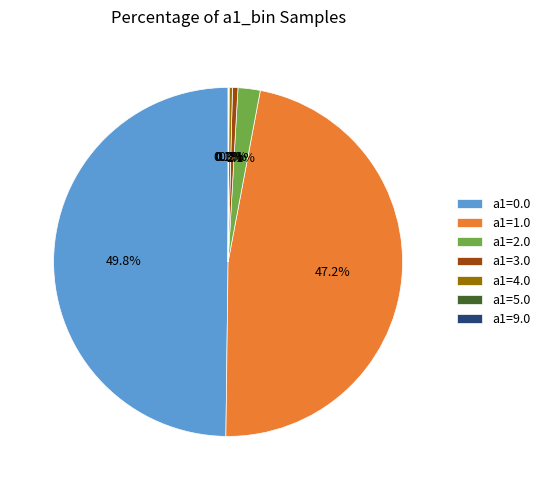

What is the largest slice in the pie chart?

a1=0.0